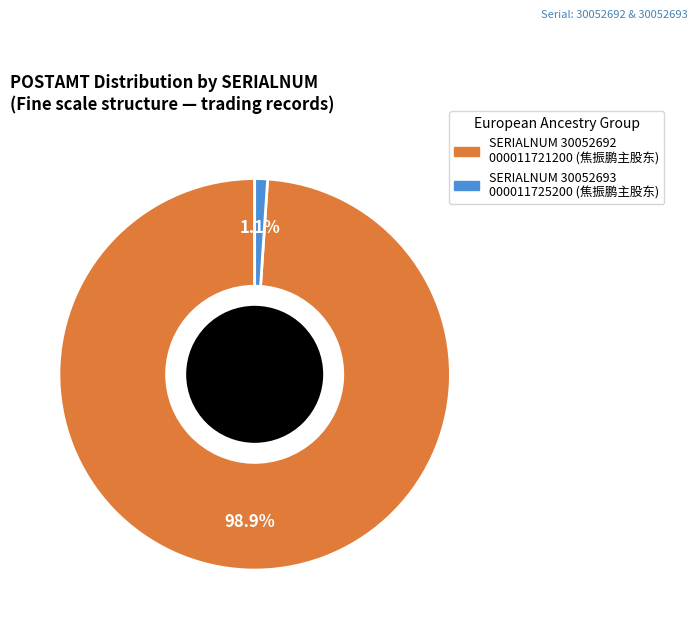

Is there a majority slice in this chart?

Yes